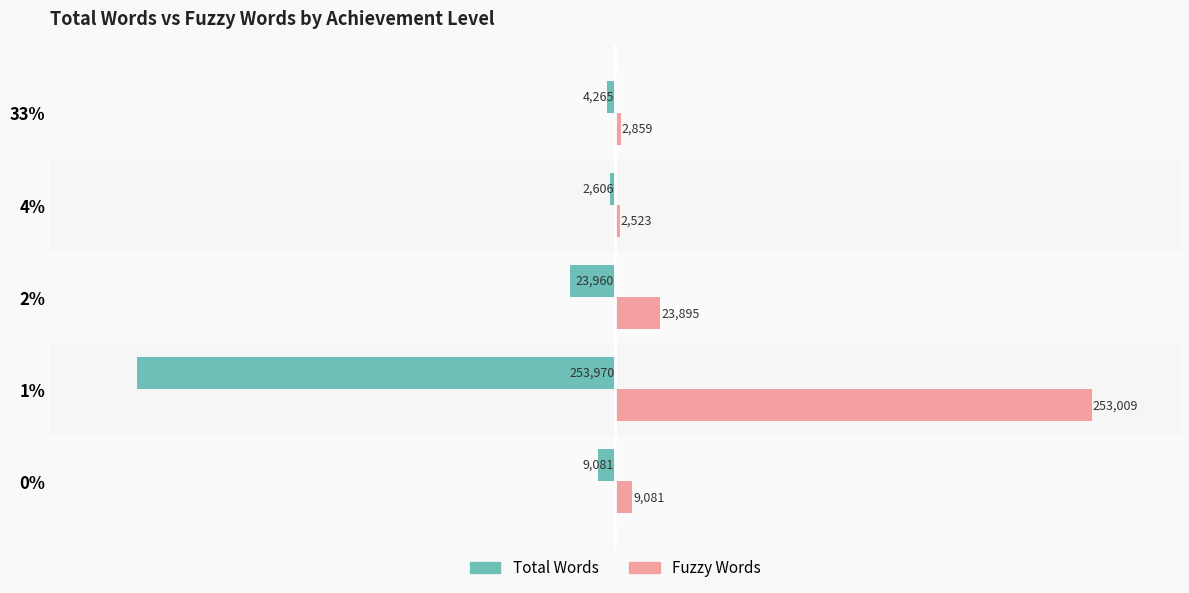

What is the sum of all Fuzzy Words values?

291367